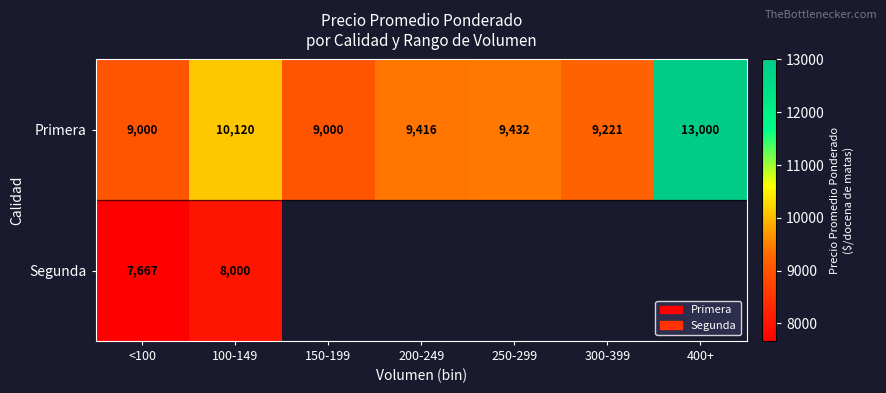

At which label does Primera first exceed 9416?

100-149